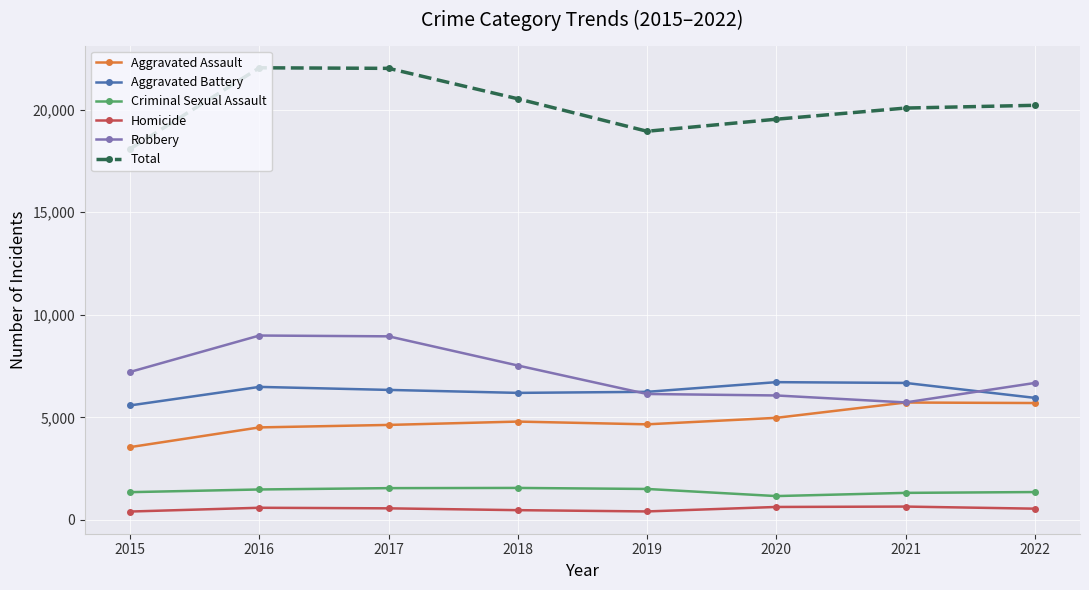

At how many categories does at least one series exceed 11864?

8